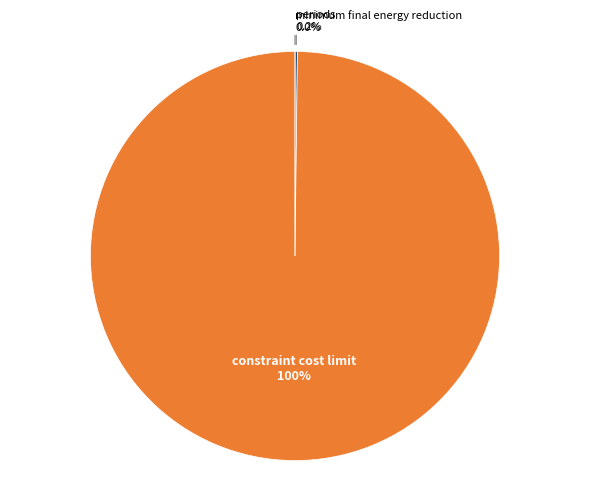

Between minimum final energy reduction and periods, which is larger?

periods